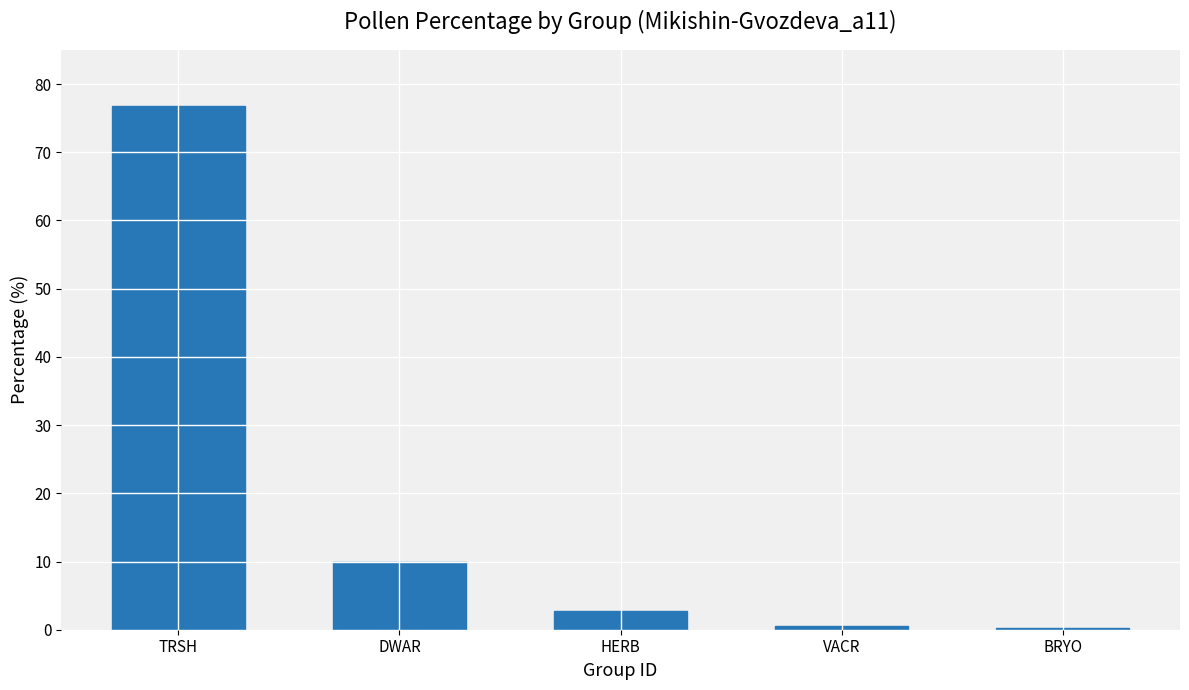

How many data points are less than 2?

2